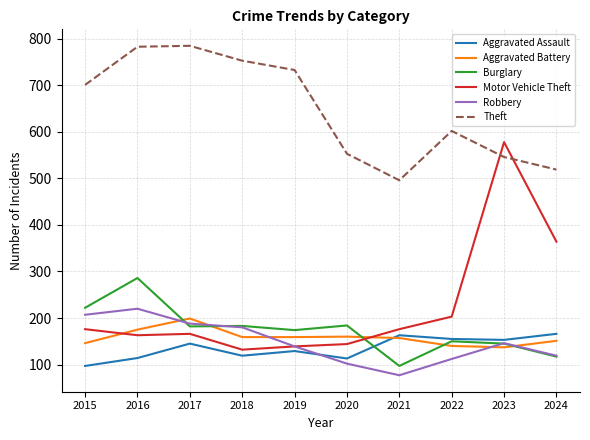

Is it true that Robbery equals 70 at 2020?

False